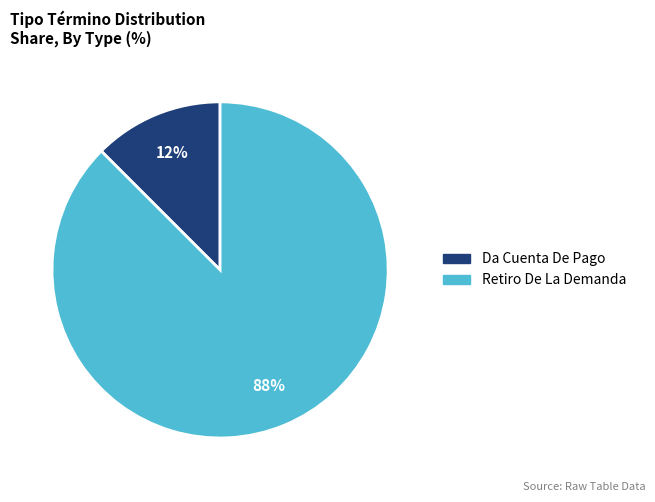

Which has a higher value, Da Cuenta De Pago or Retiro De La Demanda?

Retiro De La Demanda